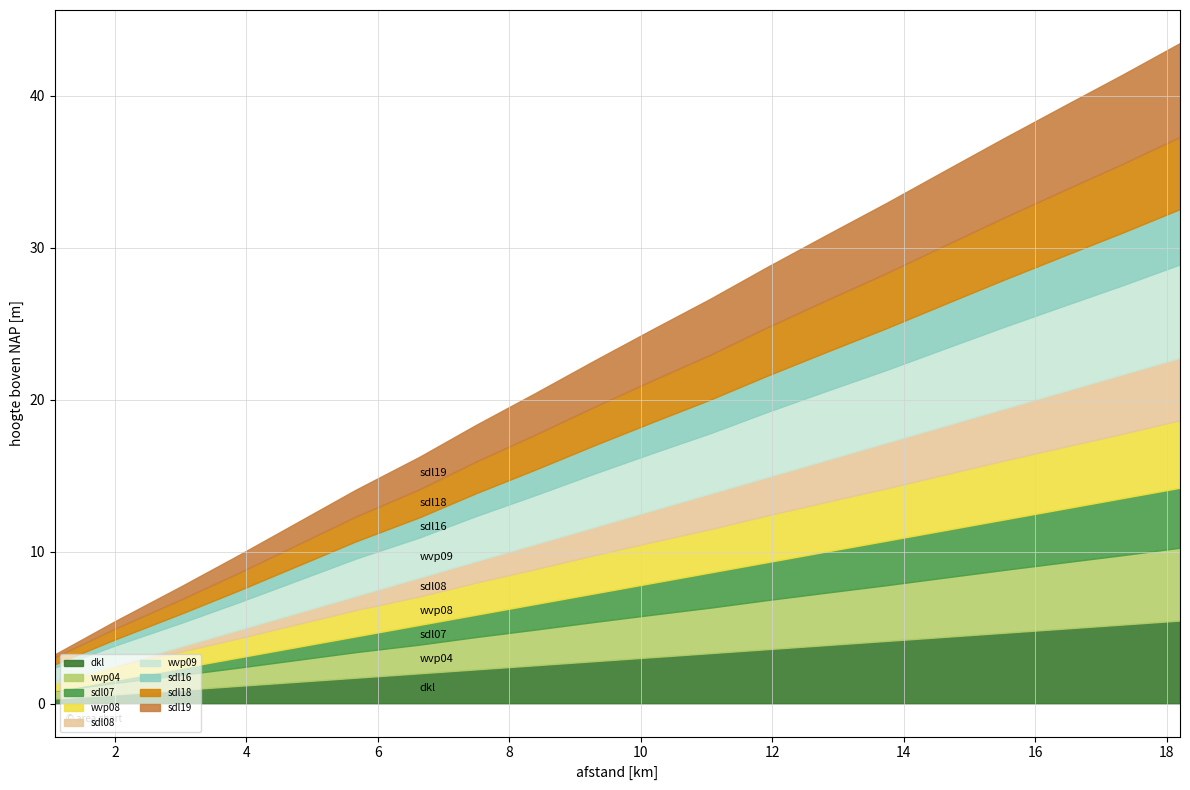

True or false: b and db intersect in this chart.

False